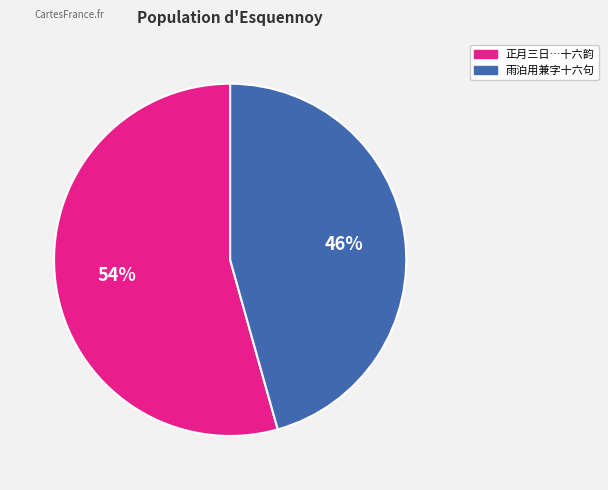

To the nearest percent, what is the average slice percentage?

50%